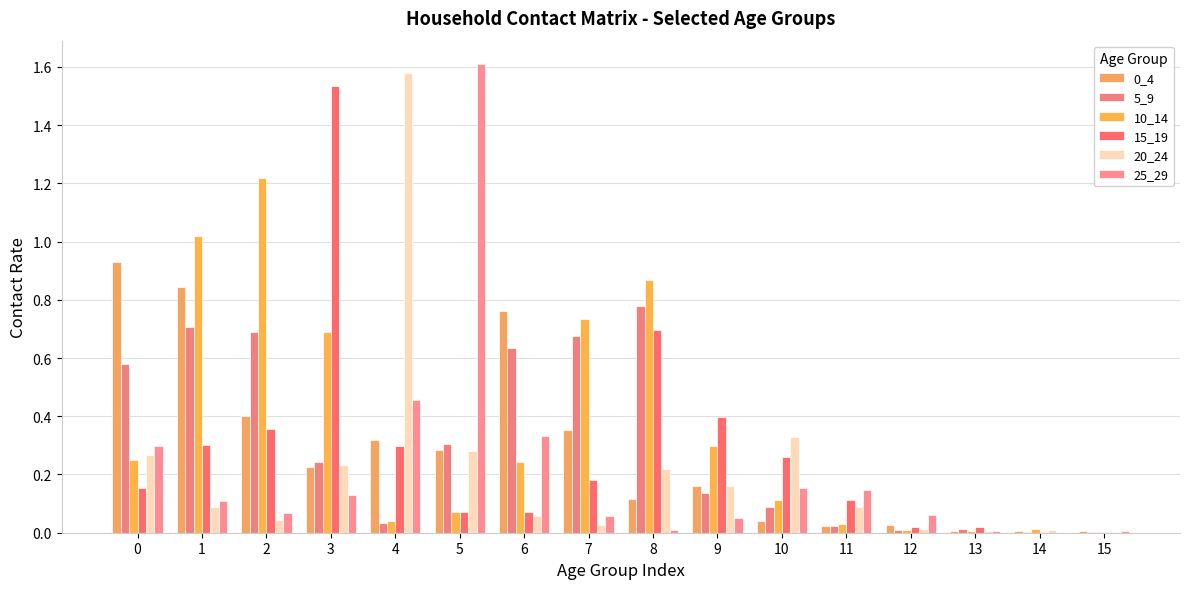

How many groups of bars are there?

16